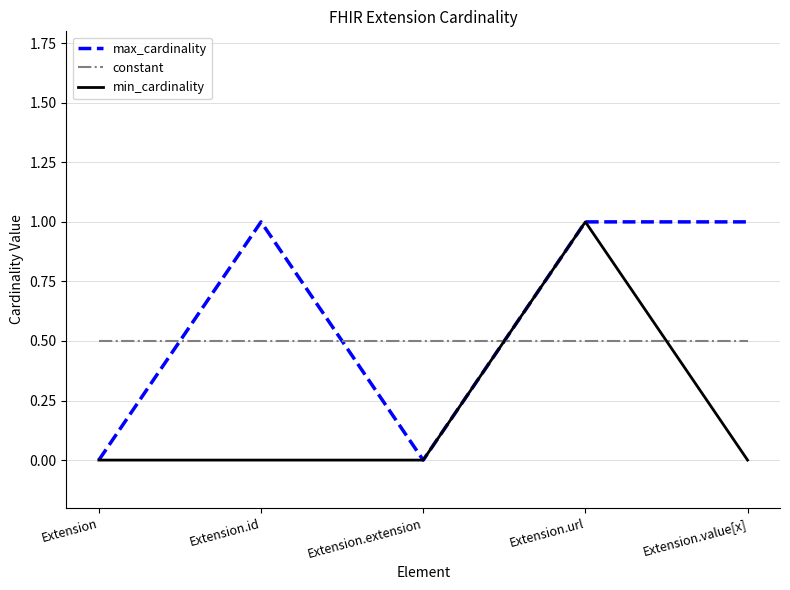

Reading left to right, transcribe all the data shown in this chart.

max_cardinality: Extension=0.0	Extension.id=1.0	Extension.extension=0.0	Extension.url=1.0	Extension.value[x]=1.0
constant: Extension=0.5	Extension.id=0.5	Extension.extension=0.5	Extension.url=0.5	Extension.value[x]=0.5
min_cardinality: Extension=0.0	Extension.id=0.0	Extension.extension=0.0	Extension.url=1.0	Extension.value[x]=0.0